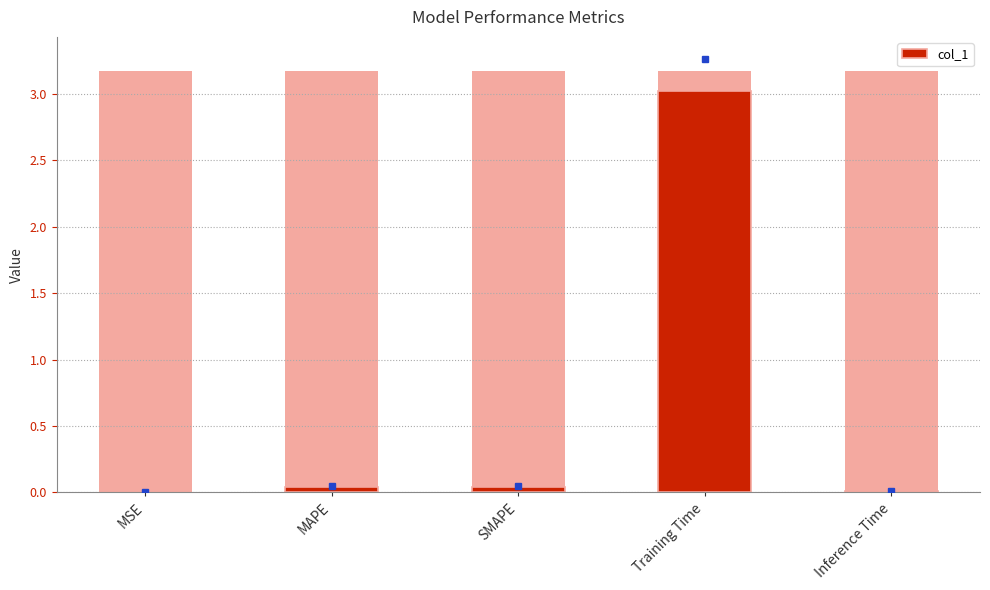

What position from the left is SMAPE?

3